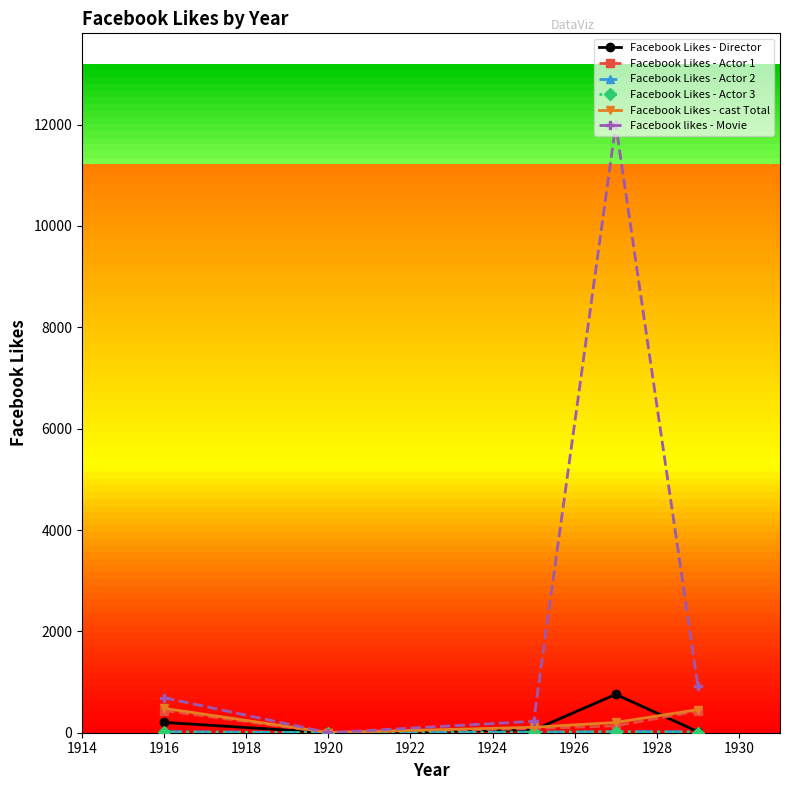

Which series has the largest range (max minus min)?

Facebook likes - Movie